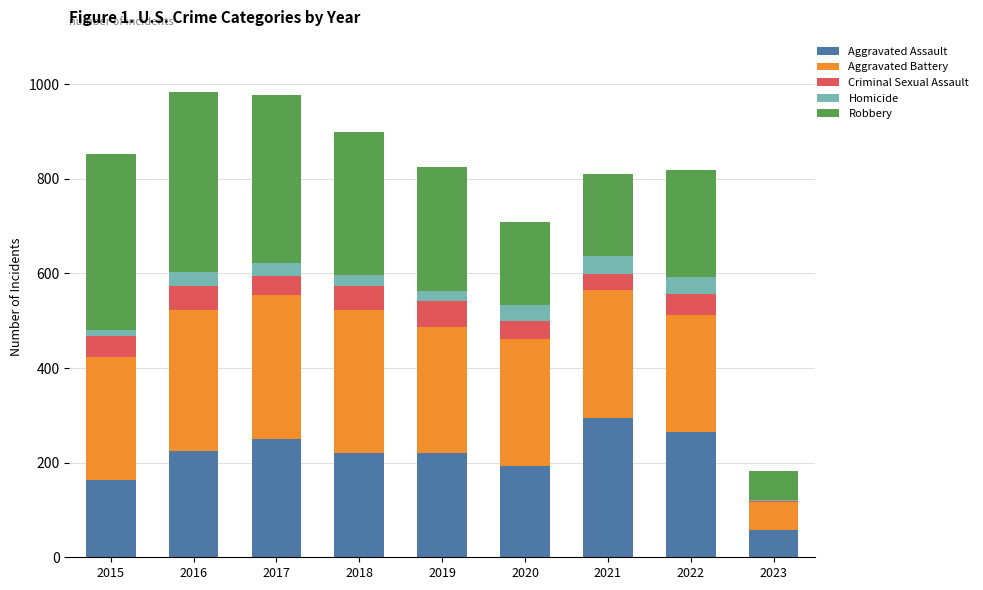

What is the difference between the Robbery values at 2021 and 2015?

197